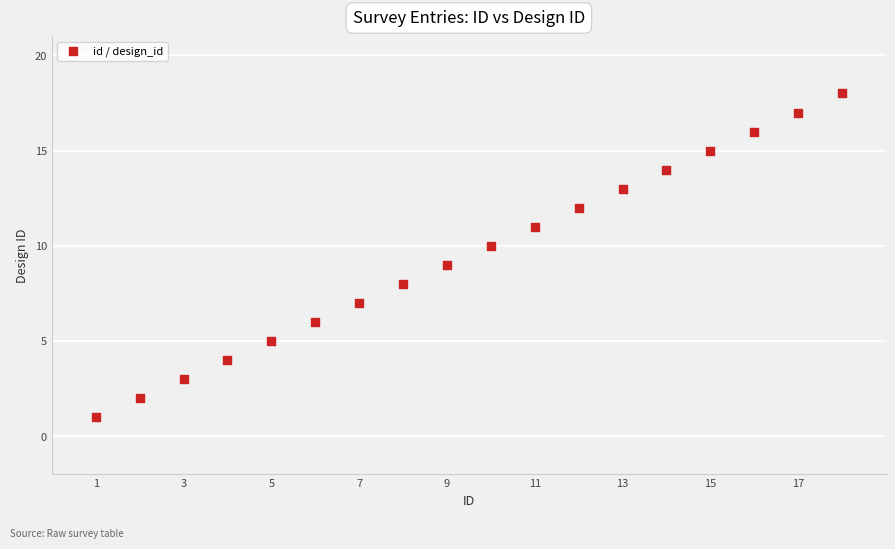

What is the range of Y values (max minus min)?

17